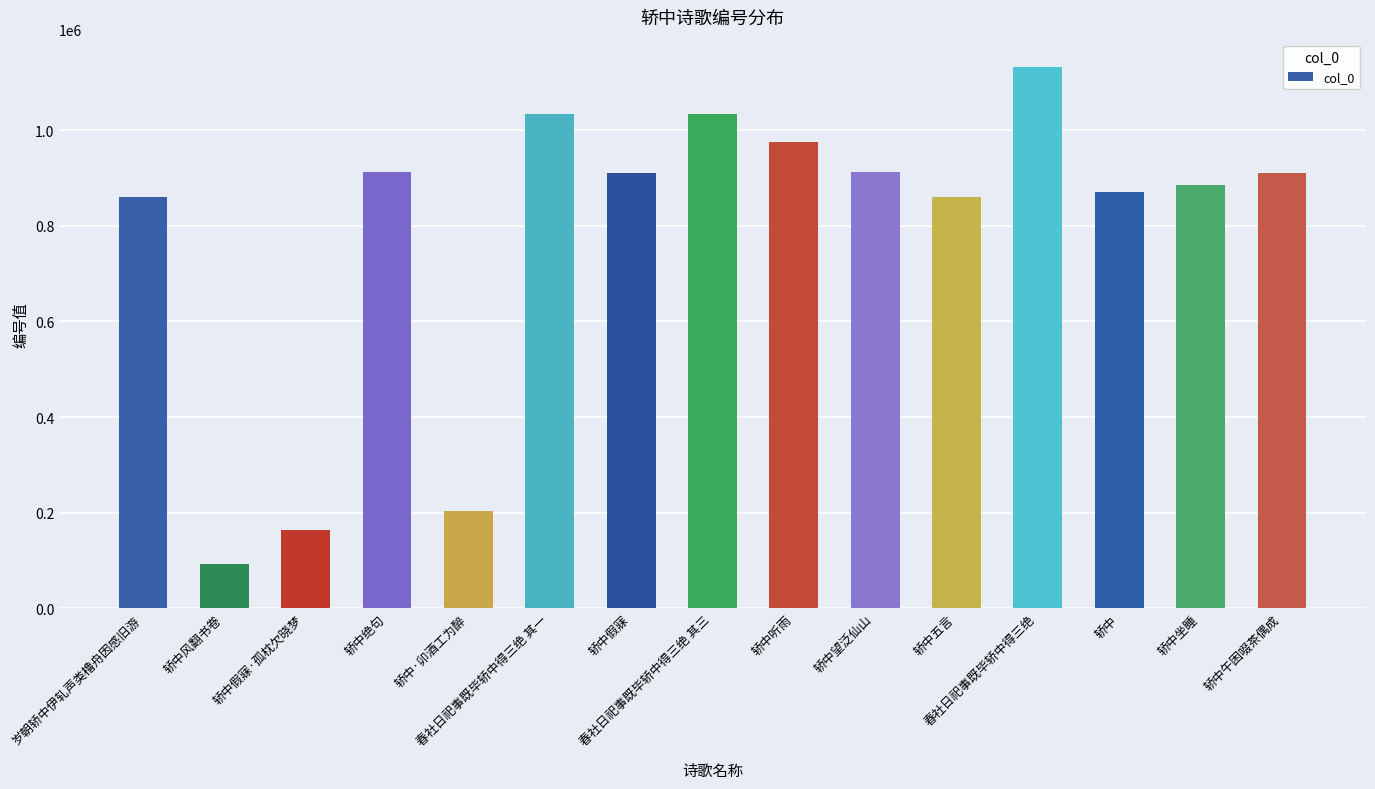

What is the sum of the values at 轿中 and 轿中假寐?

1780553